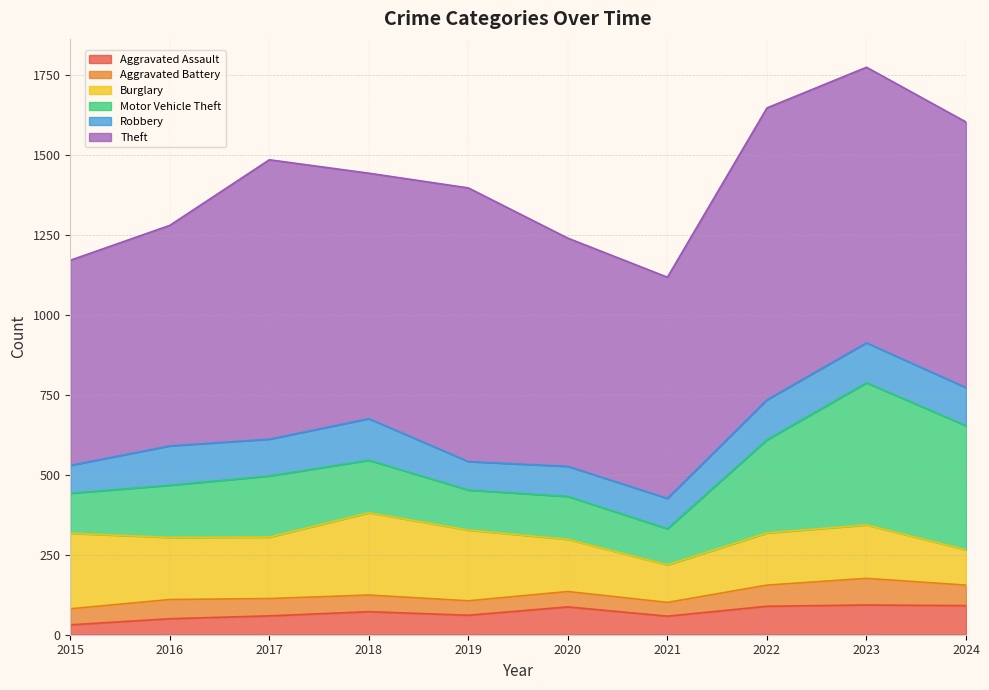

What is the minimum value shown in the chart?

31